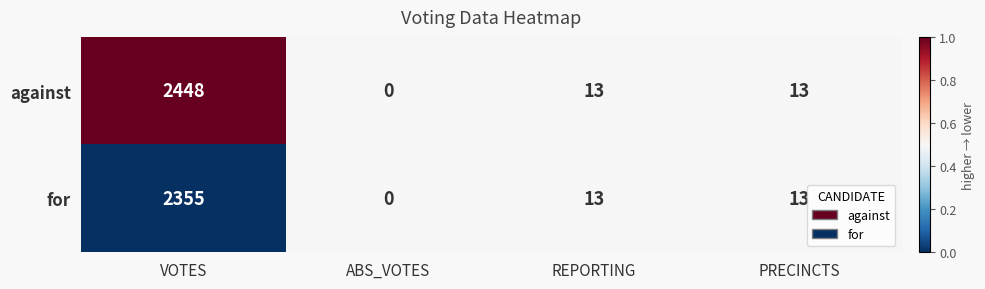

At which category is the sum across all series the highest?

VOTES